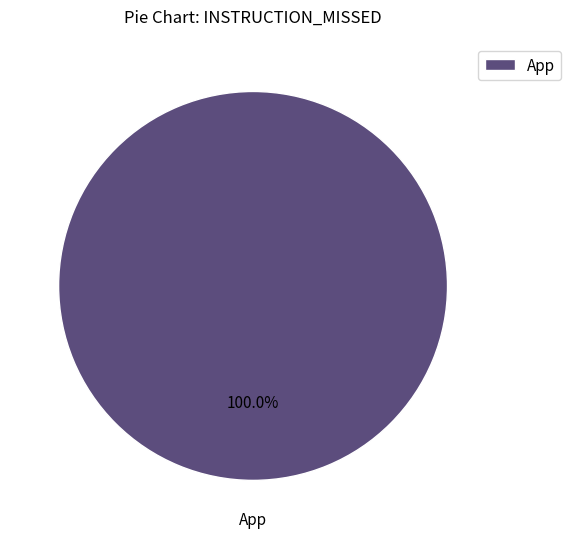

Which slice represents more than half of the pie?

App